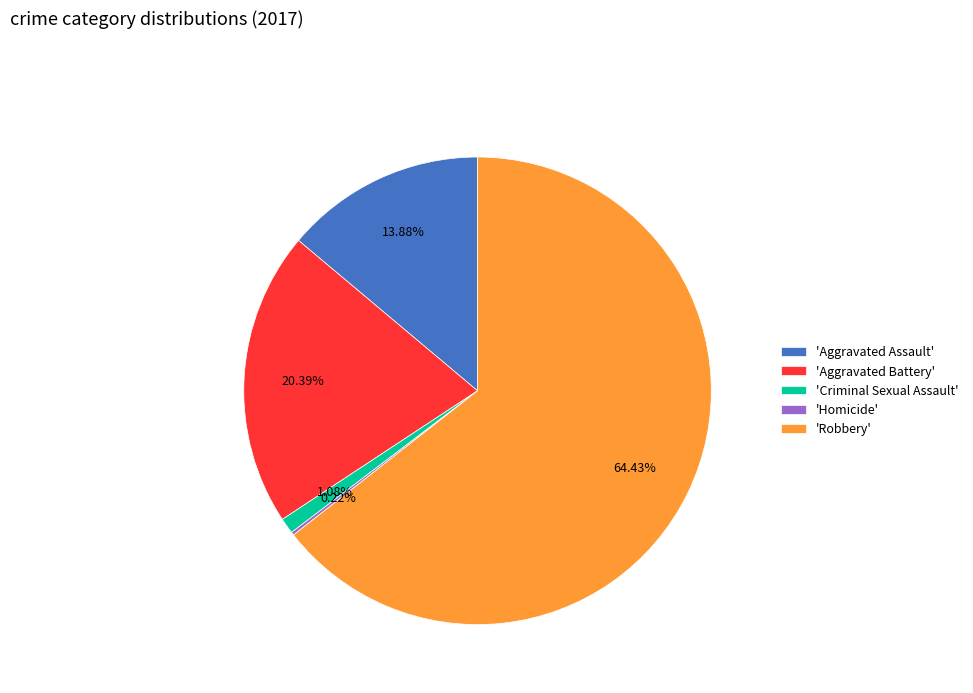

Which has a higher value, 'Criminal Sexual Assault' or 'Aggravated Battery'?

'Aggravated Battery'